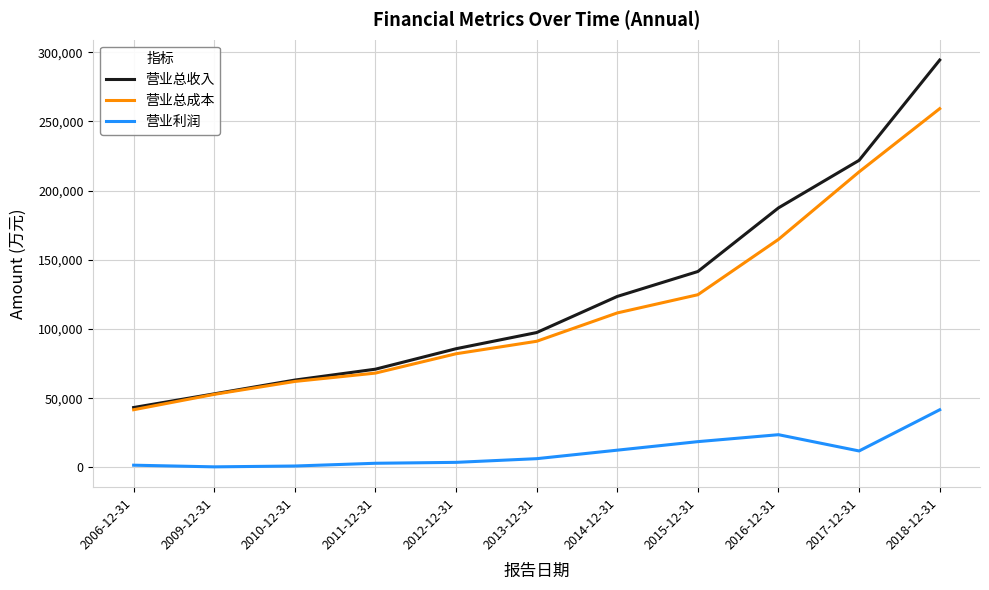

Rank the series at 2016-12-31 from highest to lowest value.

营业总收入, 营业总成本, 营业利润